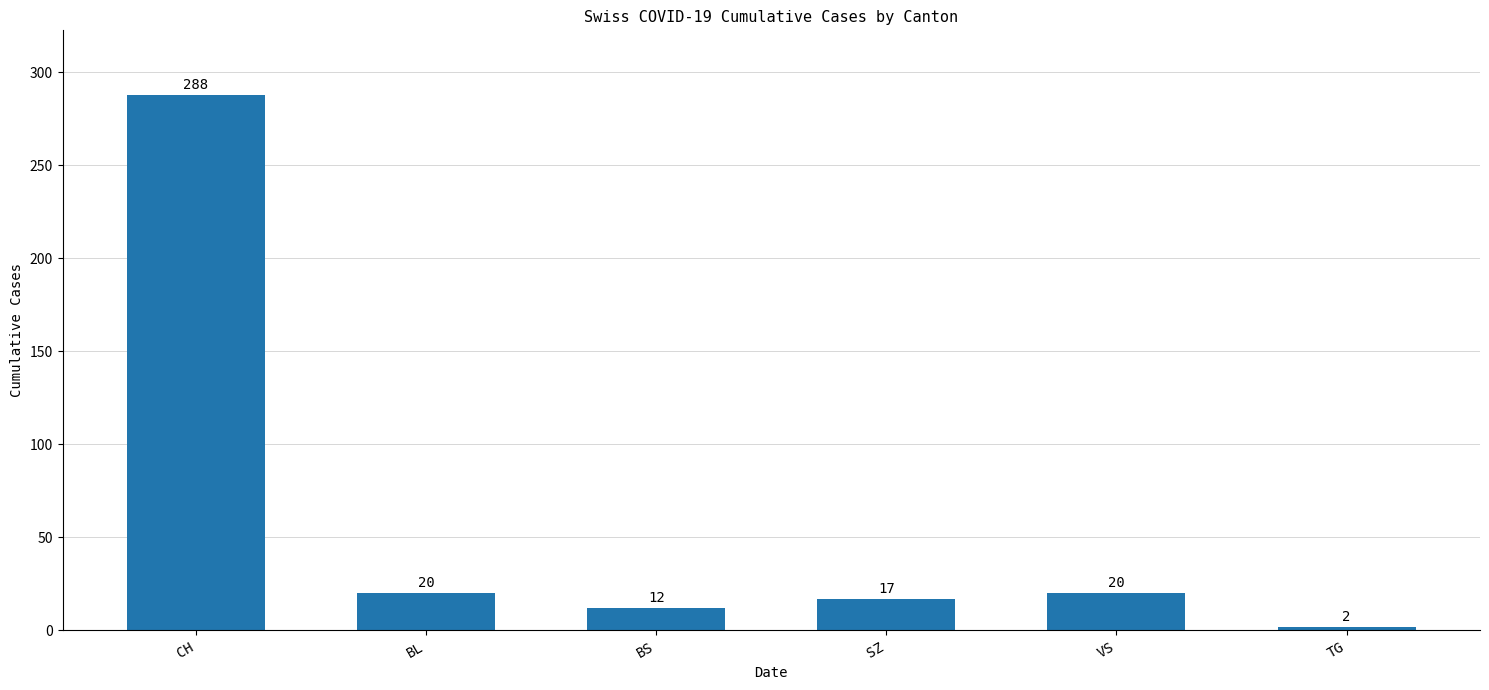

What is the label of the 2nd bar from the right?

VS